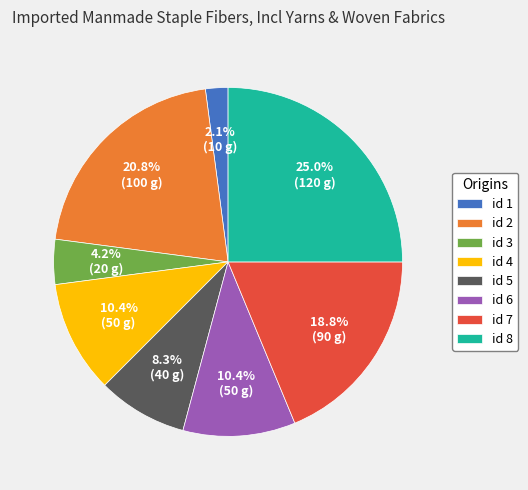

Is there any slice that represents more than half of the pie?

No